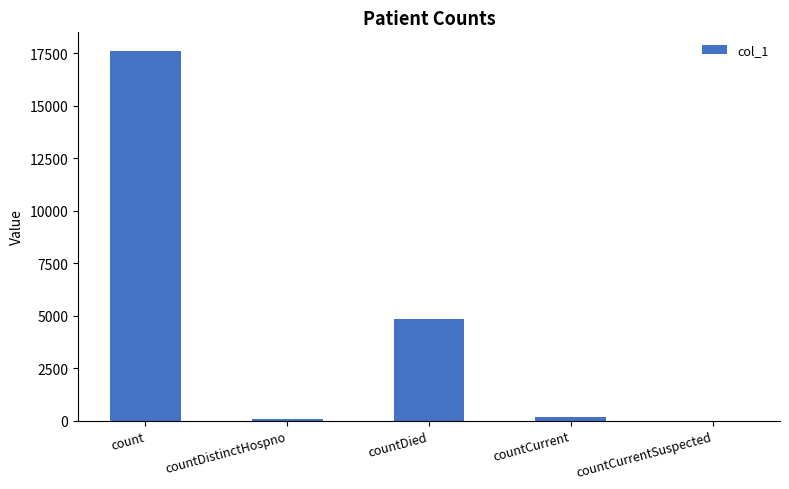

True or false: the data shows 17606 at count.

True